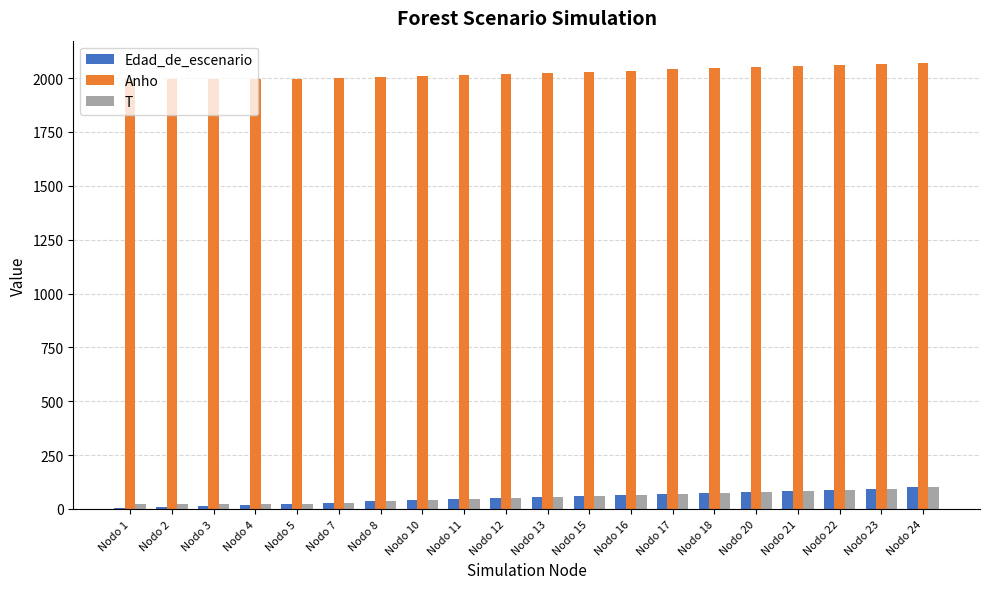

True or false: Anho has a value of 1995 at Nodo 4.

True